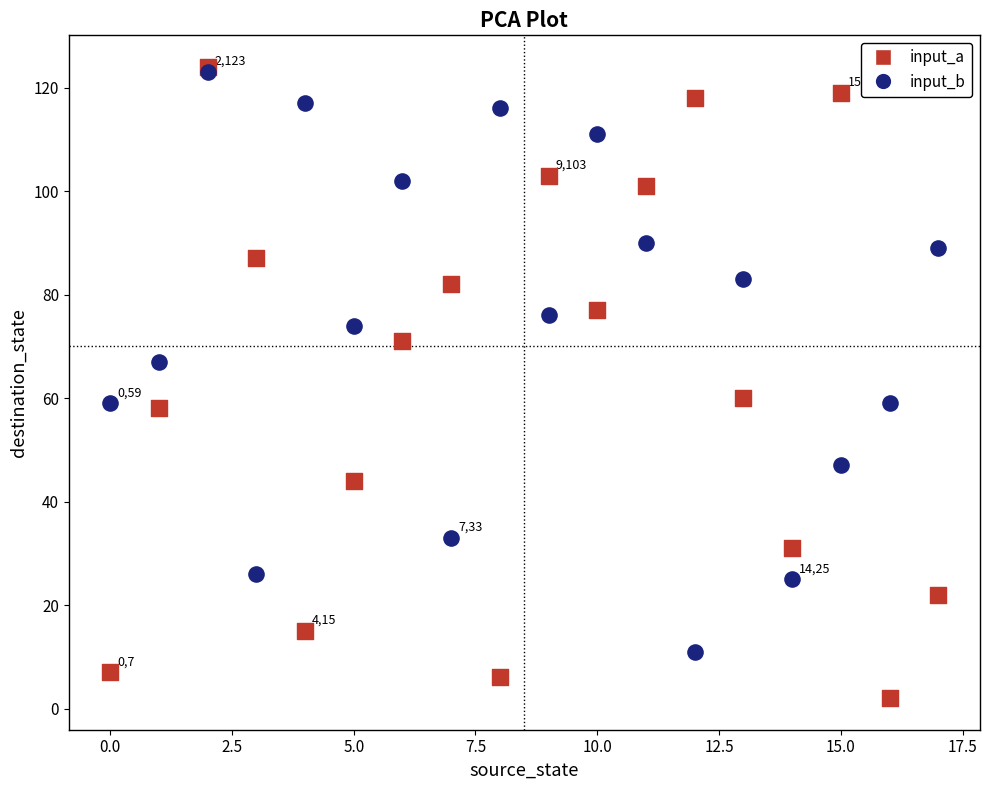

What are all the series names shown in the legend?

input_a, input_b